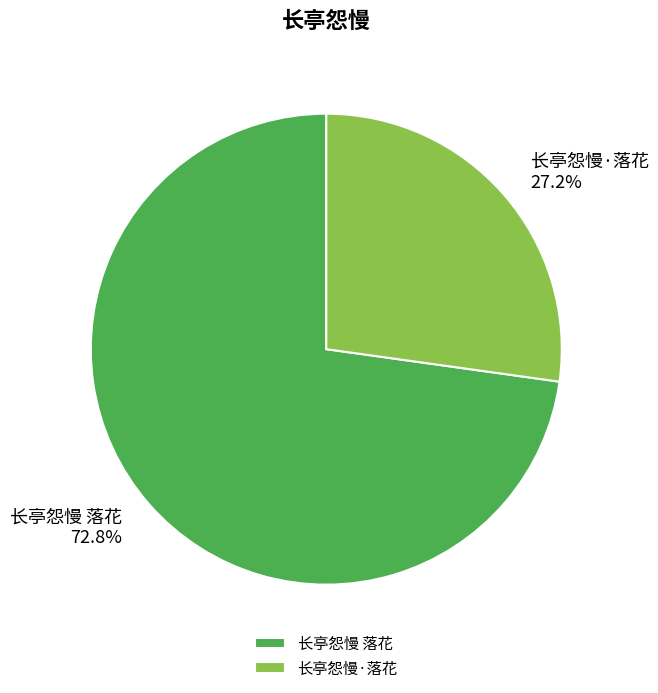

Which slice represents more than half of the pie?

长亭怨慢 落花